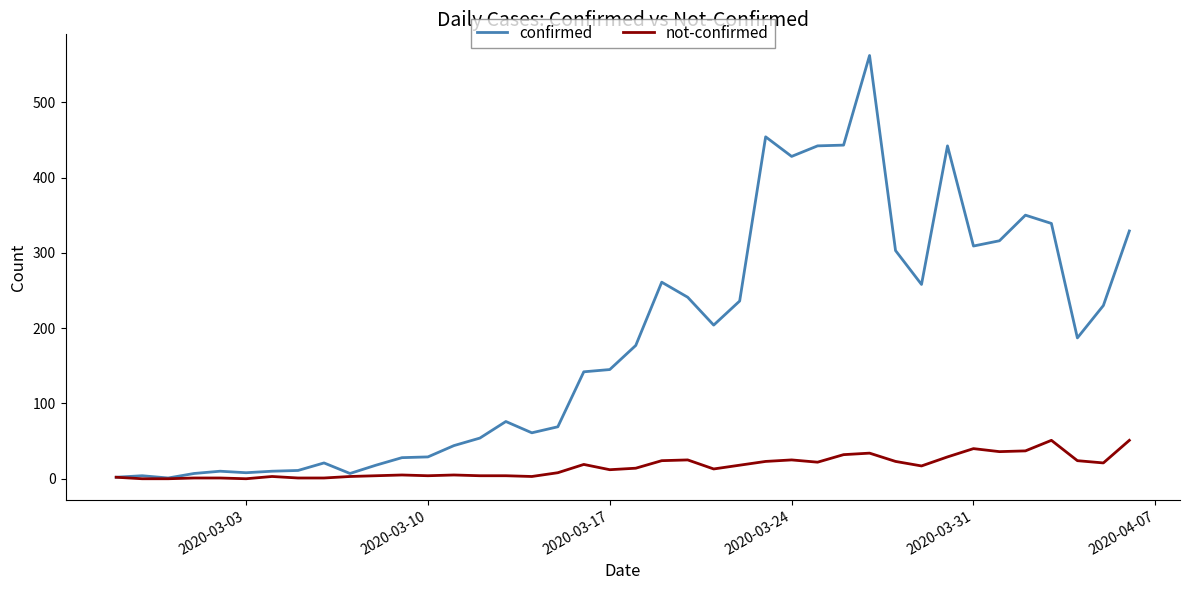

Which series has the largest total across all categories?

confirmed